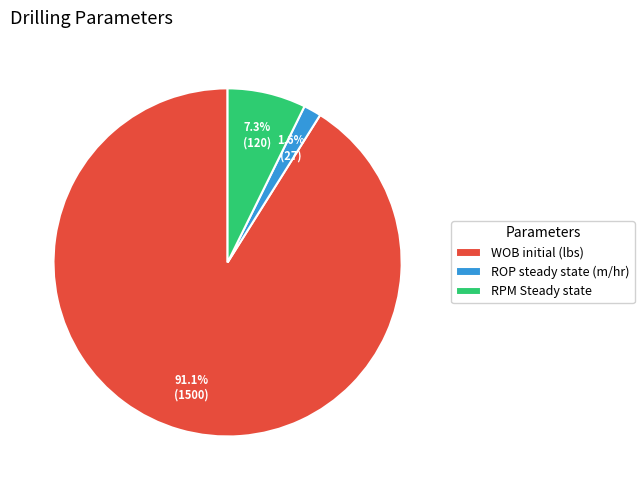

Between ROP steady state (m/hr) and WOB initial (lbs), which is larger?

WOB initial (lbs)